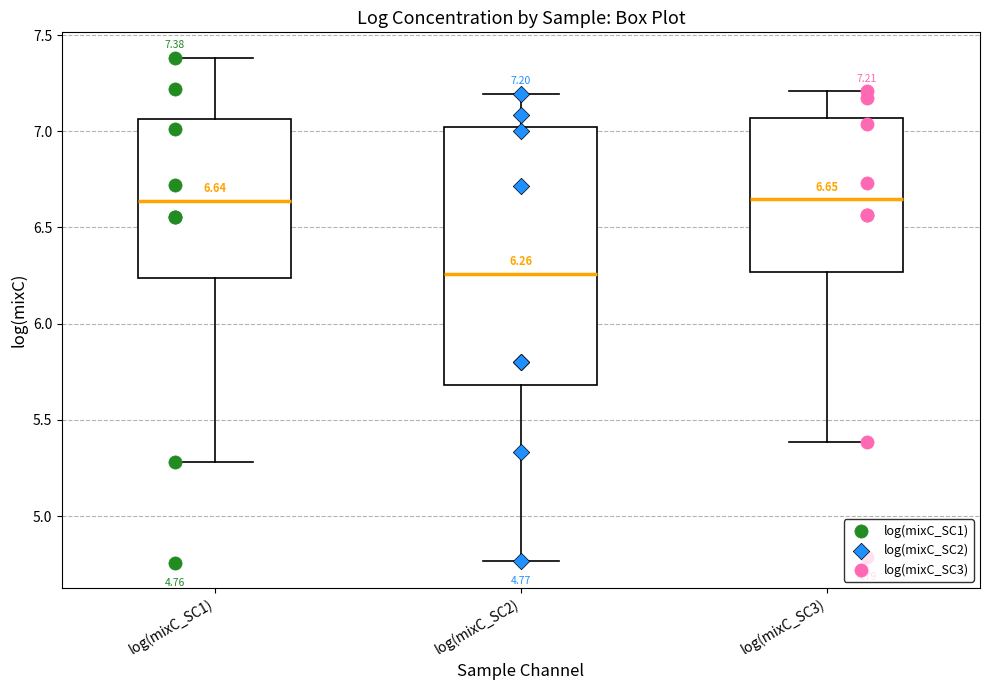

Which box is the tallest, from its lower edge to its upper edge?

log(mixC_SC2)